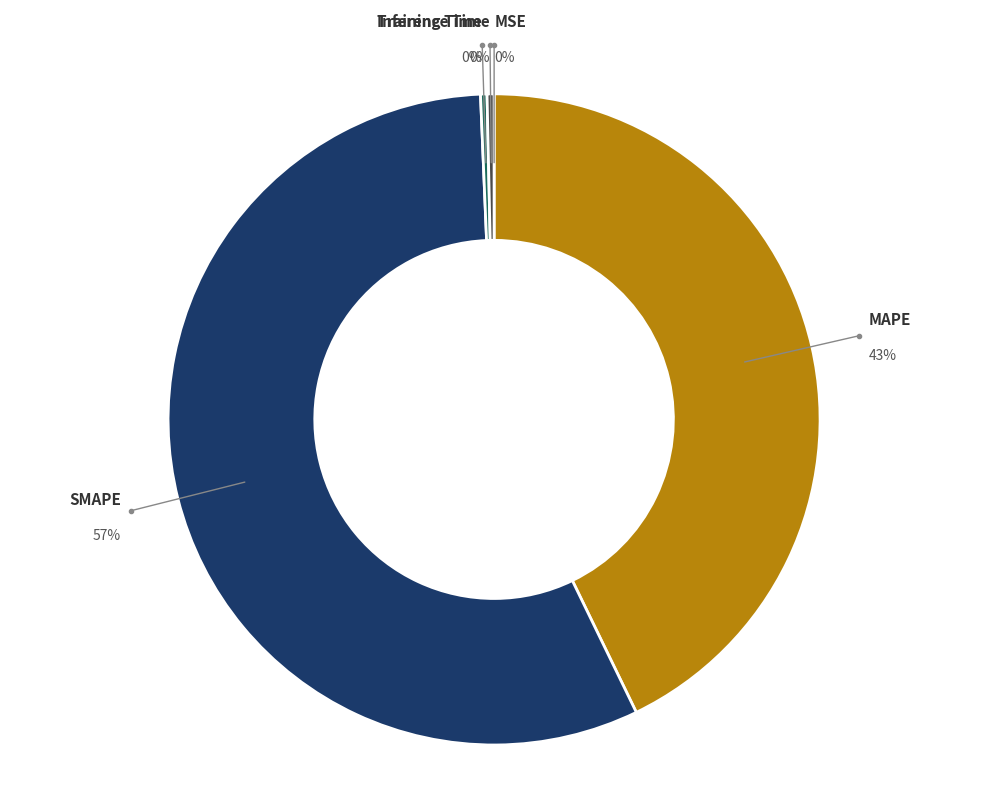

Is there a majority slice in this chart?

Yes